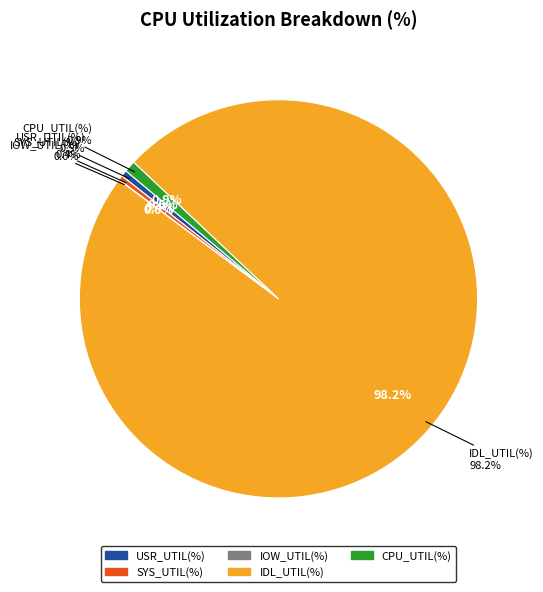

Which category has the smallest portion of the pie?

IOW_UTIL(%)